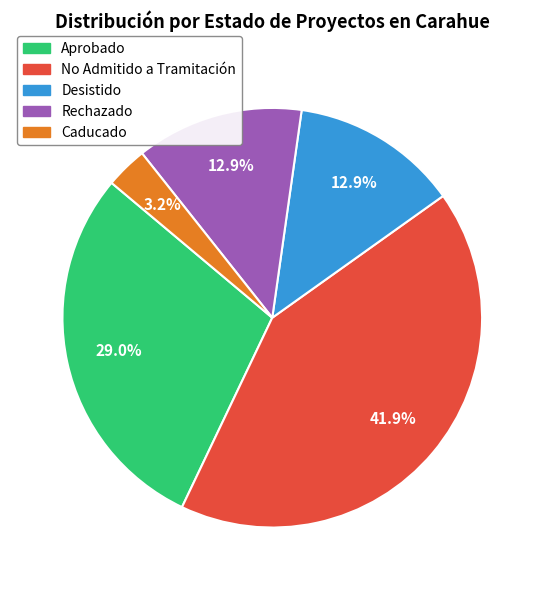

Combined, do Caducado and Desistido account for over 50%?

No